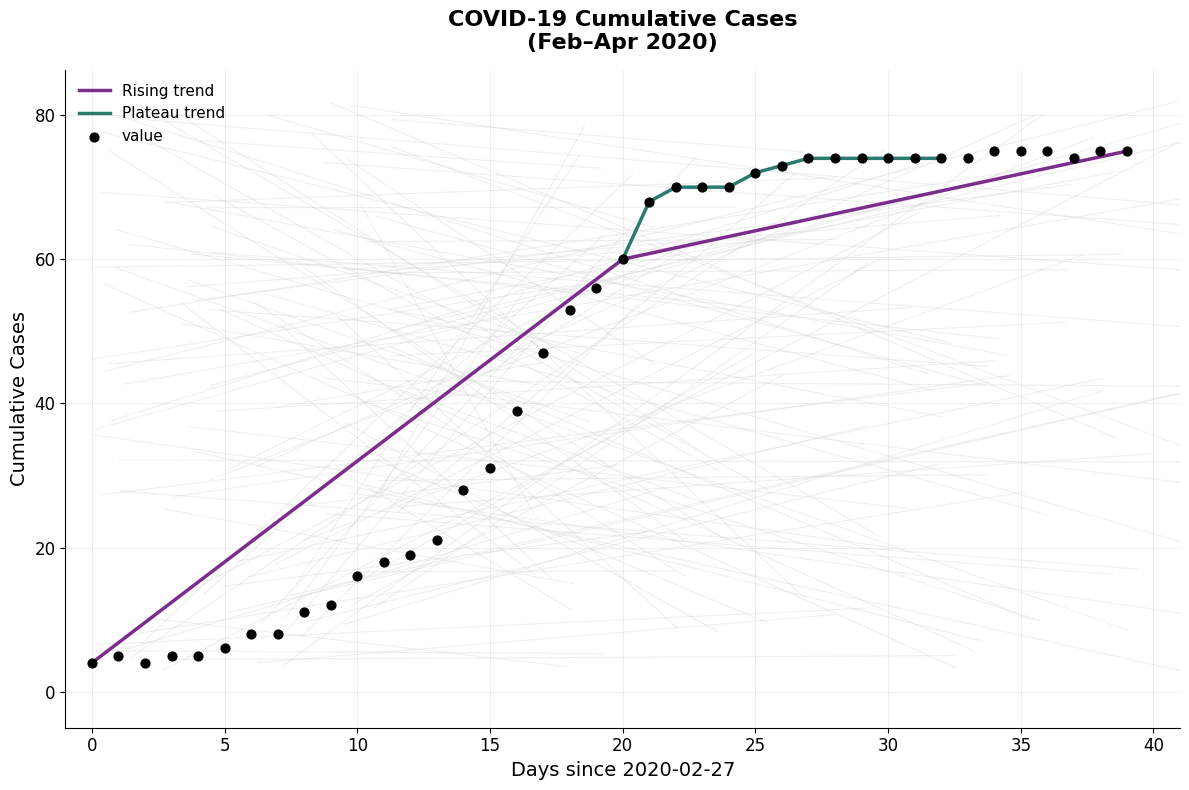

Which has a higher value, 2020-03-27 or 2020-03-01?

2020-03-27